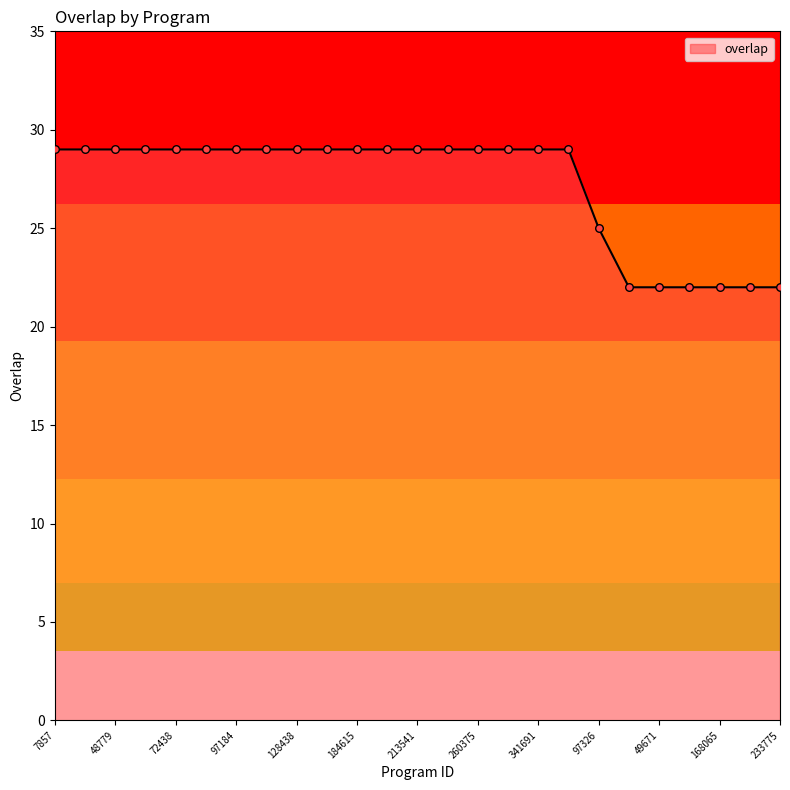

What is the smallest value displayed?

22